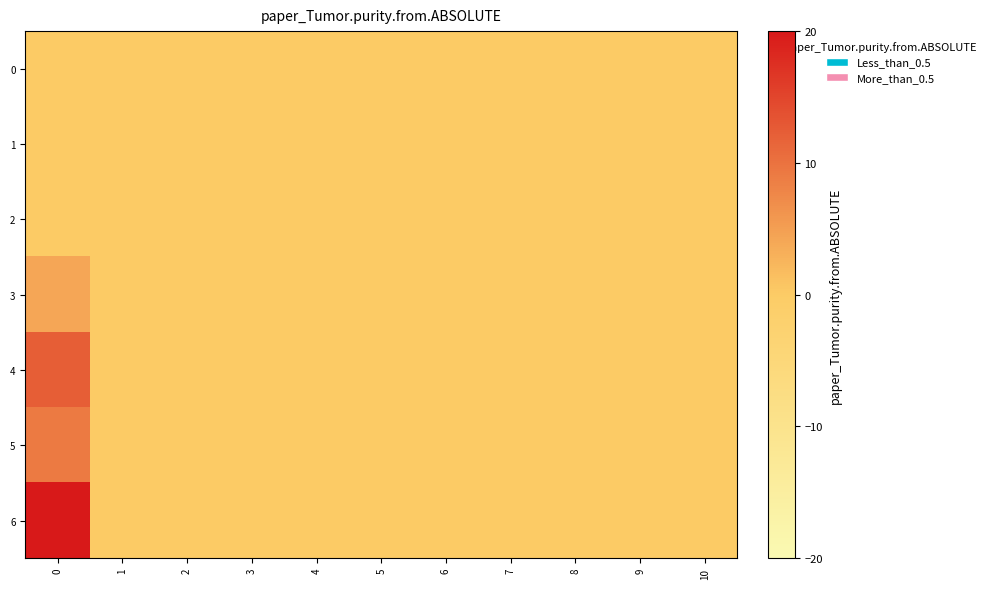

How many data points does each series have?

11